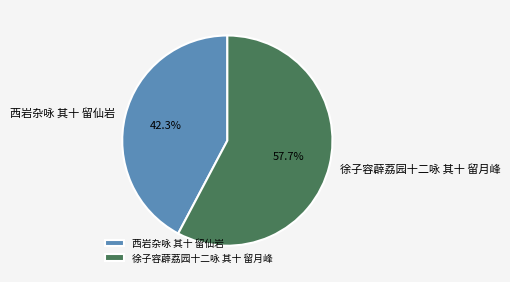

What percentage is NOT represented by 西岩杂咏 其十 留仙岩?

57.7%